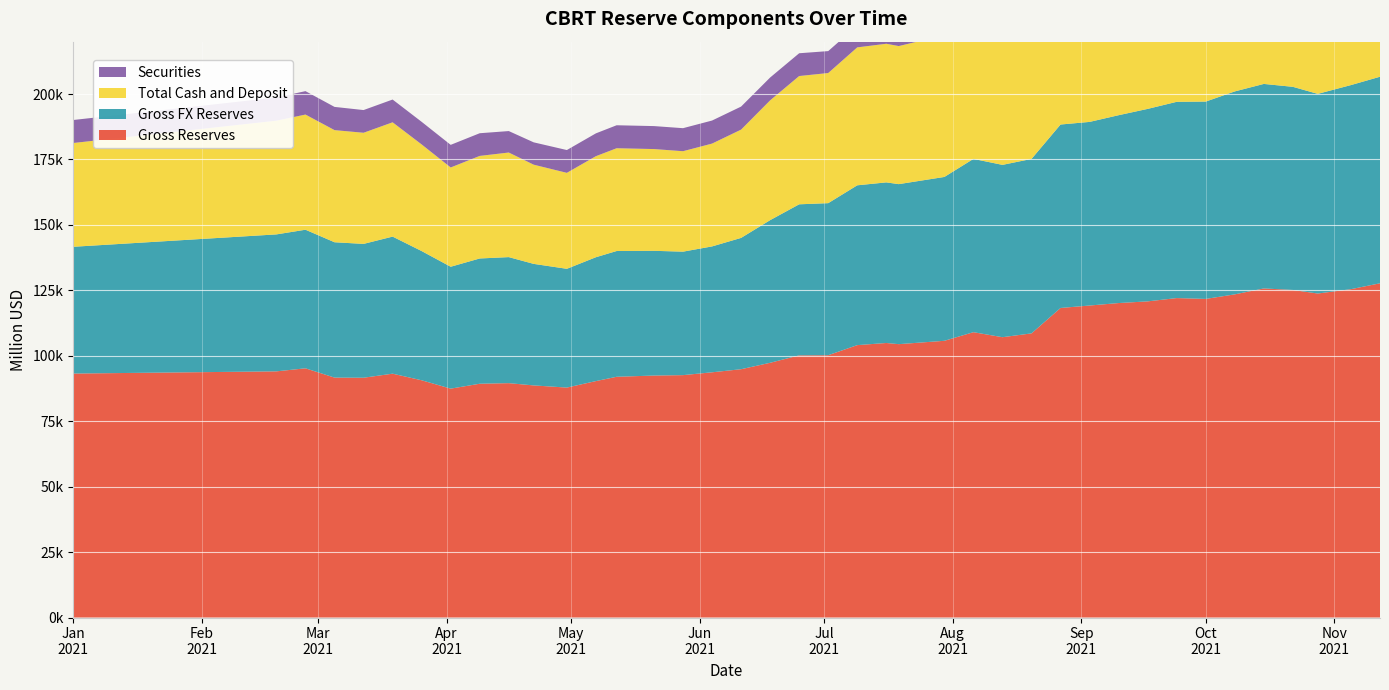

Reading left to right, extract all data points from this chart.

Gross Reserves: 2021-01-01=93206.0	2021-02-19=94048.0	2021-02-26=95213.0	2021-03-05=91663.0	2021-03-12=91611.0	2021-03-19=93161.0	2021-03-26=90638.0	2021-04-02=87446.0	2021-04-09=89320.0	2021-04-16=89540.0	2021-04-22=88676.0	2021-04-30=87850.0	2021-05-07=90326.0	2021-05-12=91974.0	2021-05-21=92447.0	2021-05-28=92604.0	2021-06-04=93686.0	2021-06-11=94866.0	2021-06-18=97322.0	2021-06-25=100158.0	2021-07-02=100213.0	2021-07-09=104068.0	2021-07-16=104886.0	2021-07-19=104439.0	2021-07-30=105720.0	2021-08-06=109009.0	2021-08-13=107098.0	2021-08-20=108555.0	2021-08-27=118264.0	2021-09-03=119197.0	2021-09-10=120141.0	2021-09-17=120786.0	2021-09-24=122043.0	2021-10-01=121721.0	2021-10-08=123462.0	2021-10-15=125727.0	2021-10-22=125141.0	2021-10-28=123783.0	2021-11-05=125443.0	2021-11-12=127690.0
Gross FX Reserves: 2021-01-01=48432.2	2021-02-19=52321.7	2021-02-26=52943.2	2021-03-05=51706.8	2021-03-12=51129.5	2021-03-19=52364.3	2021-03-26=49368.6	2021-04-02=46565.5	2021-04-09=47850.1	2021-04-16=48152.5	2021-04-22=46432.4	2021-04-30=45372.4	2021-05-07=47320.8	2021-05-12=48045.0	2021-05-21=47651.1	2021-05-28=47172.4	2021-06-04=48090.5	2021-06-11=50166.6	2021-06-18=54490.2	2021-06-25=57708.1	2021-07-02=58091.2	2021-07-09=61055.7	2021-07-16=61353.6	2021-07-19=61134.8	2021-07-30=62597.6	2021-08-06=66205.7	2021-08-13=65832.8	2021-08-20=66649.1	2021-08-27=70083.6	2021-09-03=70150.0	2021-09-10=71767.6	2021-09-17=73531.8	2021-09-24=74976.3	2021-10-01=75390.0	2021-10-08=77534.9	2021-10-15=78129.2	2021-10-22=77606.3	2021-10-28=76275.2	2021-11-05=77975.7	2021-11-12=78912.4
Total Cash and Deposit: 2021-01-01=39647.6	2021-02-19=43445.0	2021-02-26=43997.4	2021-03-05=42837.4	2021-03-12=42456.9	2021-03-19=43668.1	2021-03-26=40734.7	2021-04-02=37925.0	2021-04-09=39185.4	2021-04-16=39957.6	2021-04-22=37898.8	2021-04-30=36664.2	2021-05-07=38600.6	2021-05-12=39267.4	2021-05-21=38874.6	2021-05-28=38374.7	2021-06-04=39285.5	2021-06-11=41370.1	2021-06-18=45770.0	2021-06-25=49006.6	2021-07-02=49715.1	2021-07-09=52696.3	2021-07-16=52965.0	2021-07-19=52748.6	2021-07-30=54167.8	2021-08-06=57873.6	2021-08-13=57582.0	2021-08-20=58435.0	2021-08-27=61842.6	2021-09-03=61876.8	2021-09-10=63501.1	2021-09-17=65275.6	2021-09-24=66745.6	2021-10-01=67204.6	2021-10-08=69335.5	2021-10-15=69965.0	2021-10-22=69348.2	2021-10-28=68131.3	2021-11-05=69799.4	2021-11-12=70701.9
Securities: 2021-01-01=8784.6	2021-02-19=8876.6	2021-02-26=8945.8	2021-03-05=8869.4	2021-03-12=8672.5	2021-03-19=8696.2	2021-03-26=8633.9	2021-04-02=8640.5	2021-04-09=8664.6	2021-04-16=8194.9	2021-04-22=8533.6	2021-04-30=8708.3	2021-05-07=8720.2	2021-05-12=8777.7	2021-05-21=8776.4	2021-05-28=8797.7	2021-06-04=8805.0	2021-06-11=8796.6	2021-06-18=8720.2	2021-06-25=8701.5	2021-07-02=8376.1	2021-07-09=8359.3	2021-07-16=8388.6	2021-07-19=8386.2	2021-07-30=8429.9	2021-08-06=8332.1	2021-08-13=8250.8	2021-08-20=8214.1	2021-08-27=8241.0	2021-09-03=8273.2	2021-09-10=8266.5	2021-09-17=8256.2	2021-09-24=8230.6	2021-10-01=8185.4	2021-10-08=8199.4	2021-10-15=8164.2	2021-10-22=8258.1	2021-10-28=8143.9	2021-11-05=8176.3	2021-11-12=8210.4